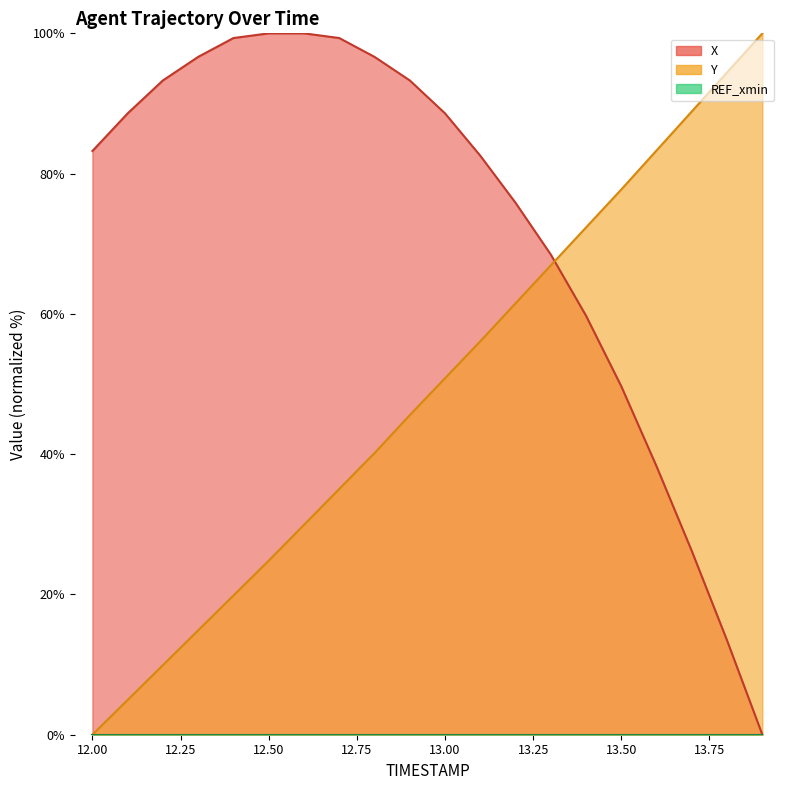

Is the value of X at 13.1 greater than the value of Y at 12.4?

Yes